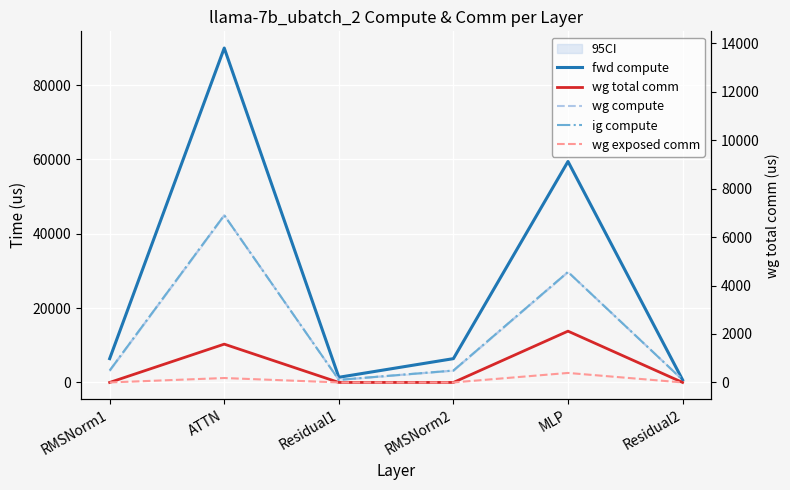

Reading right to left, what are all the values shown in this chart?

fwd compute: Residual2=693.5	MLP=59453.5	RMSNorm2=6403.2	Residual1=1387.0	ATTN=89975.6	RMSNorm1=6403.2
wg total comm: Residual2=0.0	MLP=13800.3	RMSNorm2=0.0	Residual1=0.0	ATTN=10306.8	RMSNorm1=0.0
wg compute: Residual2=693.5	MLP=29726.8	RMSNorm2=3201.6	Residual1=693.5	ATTN=44987.8	RMSNorm1=3201.6
ig compute: Residual2=693.5	MLP=29726.8	RMSNorm2=3201.6	Residual1=693.5	ATTN=44987.8	RMSNorm1=3201.6
wg exposed comm: Residual2=0.0	MLP=2554.4	RMSNorm2=0.0	Residual1=0.0	ATTN=1188.3	RMSNorm1=0.0